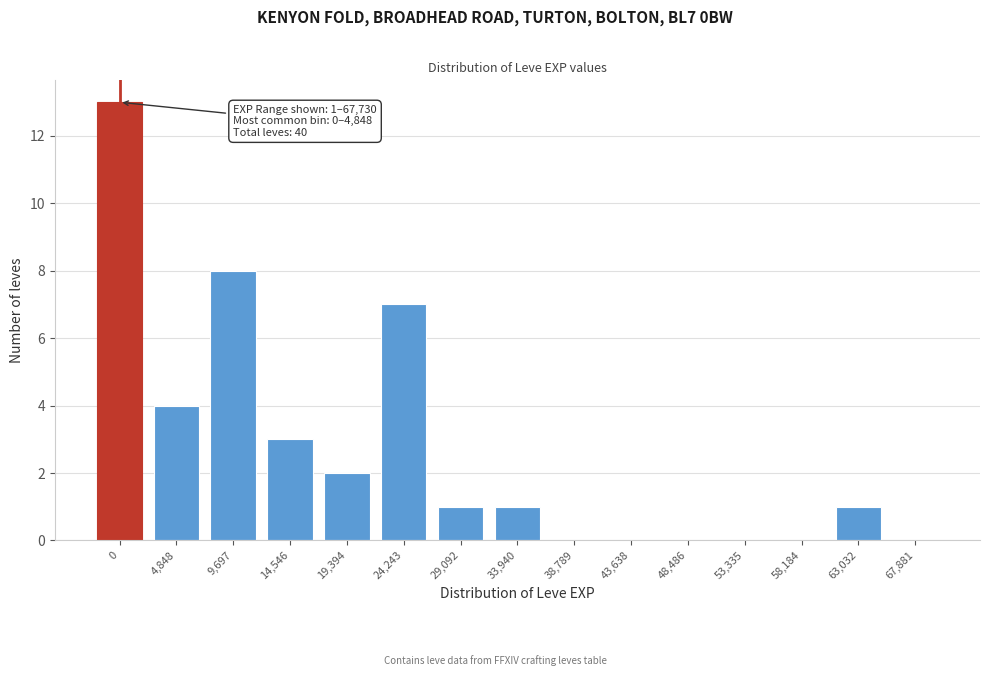

Reading left to right, transcribe all the data shown in this chart.

0=13	4,848=4	9,697=8	14,546=3	19,394=2	24,243=7	29,092=1	33,940=1	38,789=0	43,638=0	48,486=0	53,335=0	58,184=0	63,032=1	67,881=0